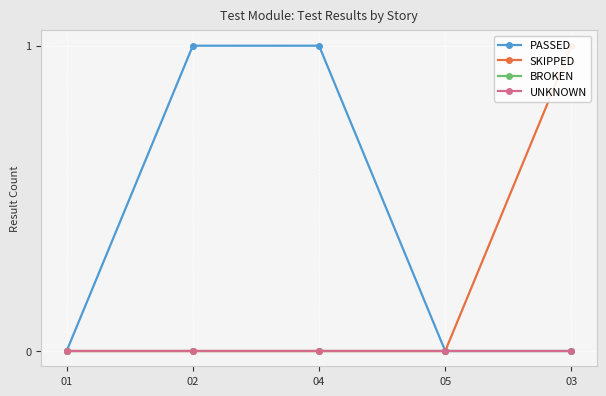

At which label is PASSED closest to 0?

01